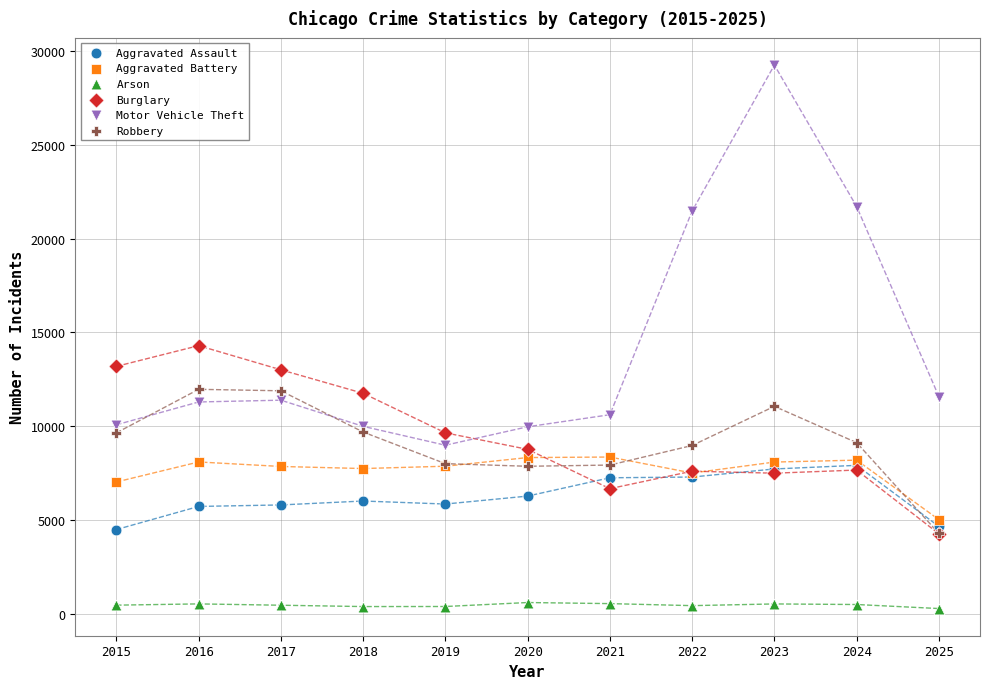

Which series reaches the minimum Y coordinate?

Arson